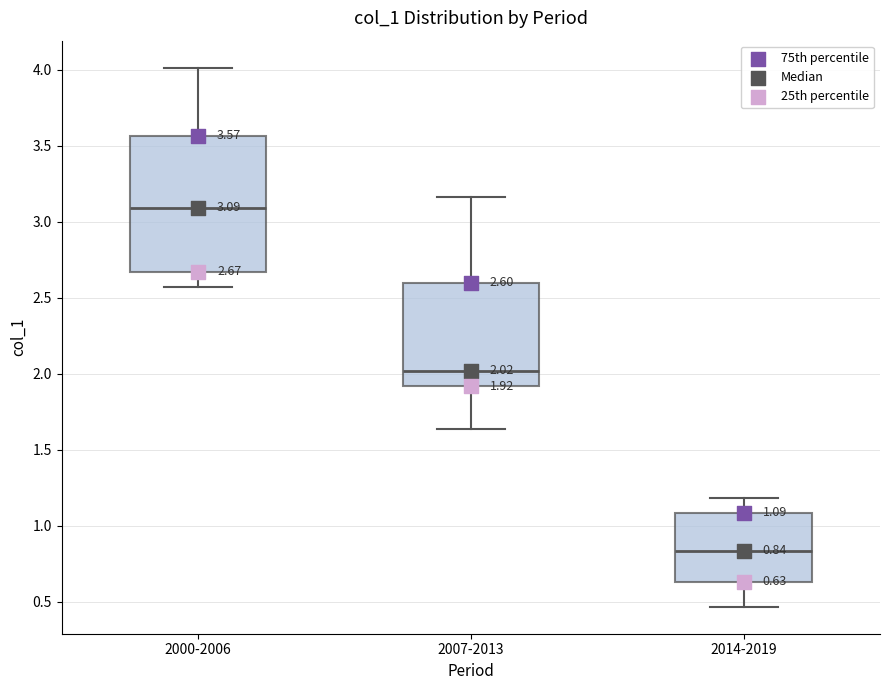

Which box is the tallest, from its lower edge to its upper edge?

2000-2006